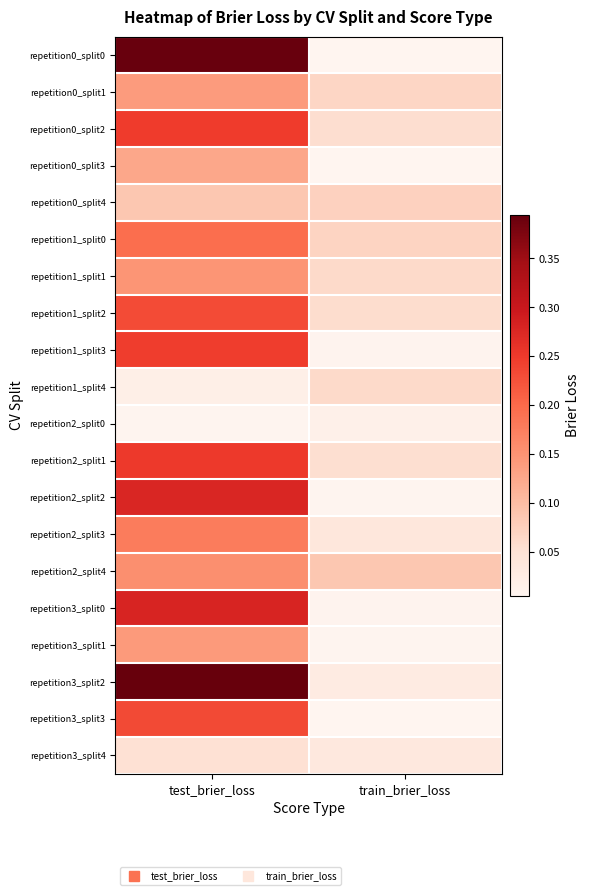

Reading left to right, extract all data points from this chart.

repetition0_split0: test_brier_loss=0.4	train_brier_loss=0.0
repetition0_split1: test_brier_loss=0.1	train_brier_loss=0.1
repetition0_split2: test_brier_loss=0.2	train_brier_loss=0.1
repetition0_split3: test_brier_loss=0.1	train_brier_loss=0.0
repetition0_split4: test_brier_loss=0.1	train_brier_loss=0.1
repetition1_split0: test_brier_loss=0.2	train_brier_loss=0.1
repetition1_split1: test_brier_loss=0.1	train_brier_loss=0.1
repetition1_split2: test_brier_loss=0.2	train_brier_loss=0.1
repetition1_split3: test_brier_loss=0.2	train_brier_loss=0.0
repetition1_split4: test_brier_loss=0.0	train_brier_loss=0.1
repetition2_split0: test_brier_loss=0.0	train_brier_loss=0.0
repetition2_split1: test_brier_loss=0.3	train_brier_loss=0.1
repetition2_split2: test_brier_loss=0.3	train_brier_loss=0.0
repetition2_split3: test_brier_loss=0.2	train_brier_loss=0.0
repetition2_split4: test_brier_loss=0.2	train_brier_loss=0.1
repetition3_split0: test_brier_loss=0.3	train_brier_loss=0.0
repetition3_split1: test_brier_loss=0.1	train_brier_loss=0.0
repetition3_split2: test_brier_loss=0.4	train_brier_loss=0.0
repetition3_split3: test_brier_loss=0.2	train_brier_loss=0.0
repetition3_split4: test_brier_loss=0.0	train_brier_loss=0.0